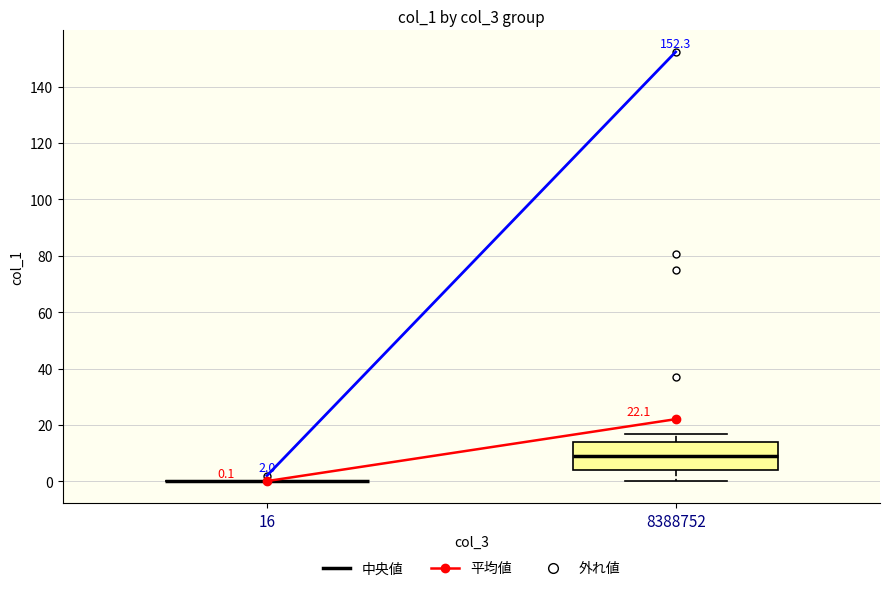

Comparing the boxes themselves (not the whiskers), which one is the tallest?

8388752